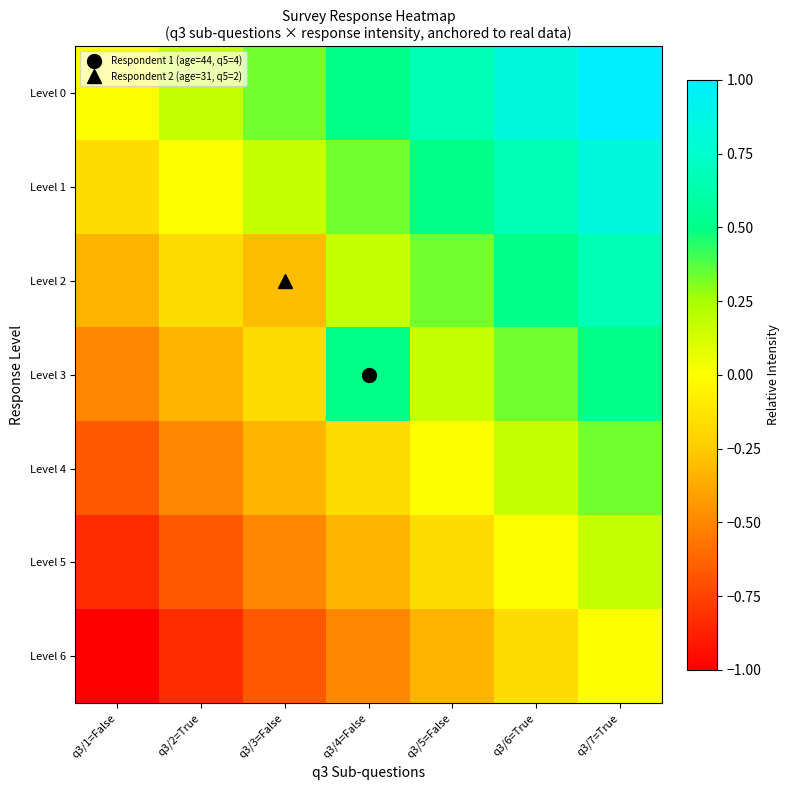

Between q3/7=True and q3/4=False, which is larger?

q3/7=True